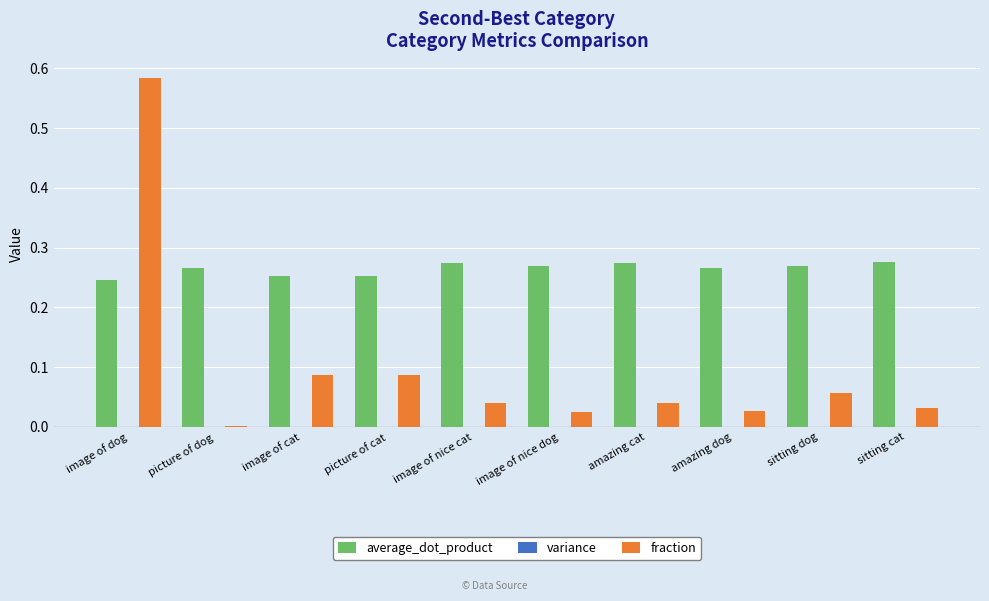

Are the bars horizontal?

No